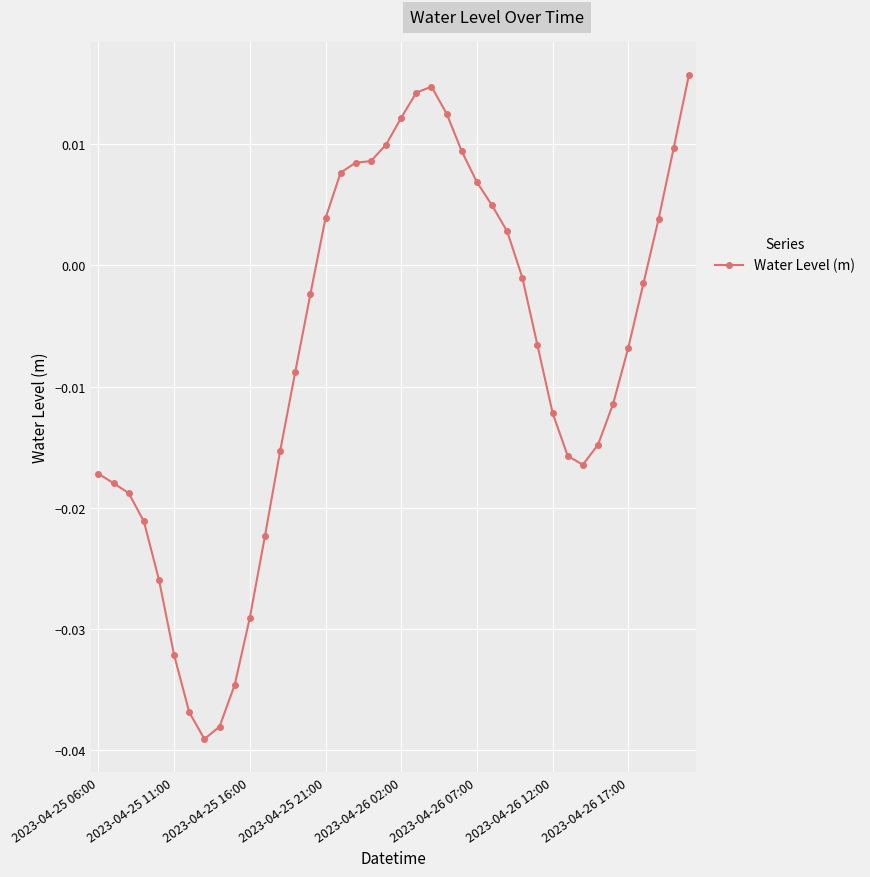

How many lines are shown in the chart?

1